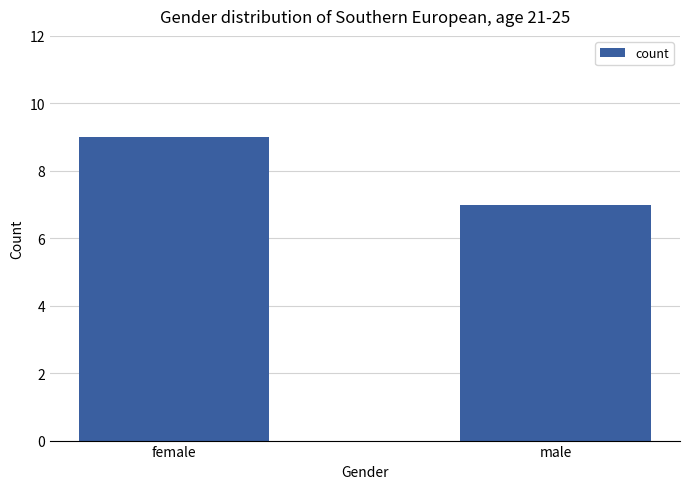

What is the label of the 1st bar from the right?

male